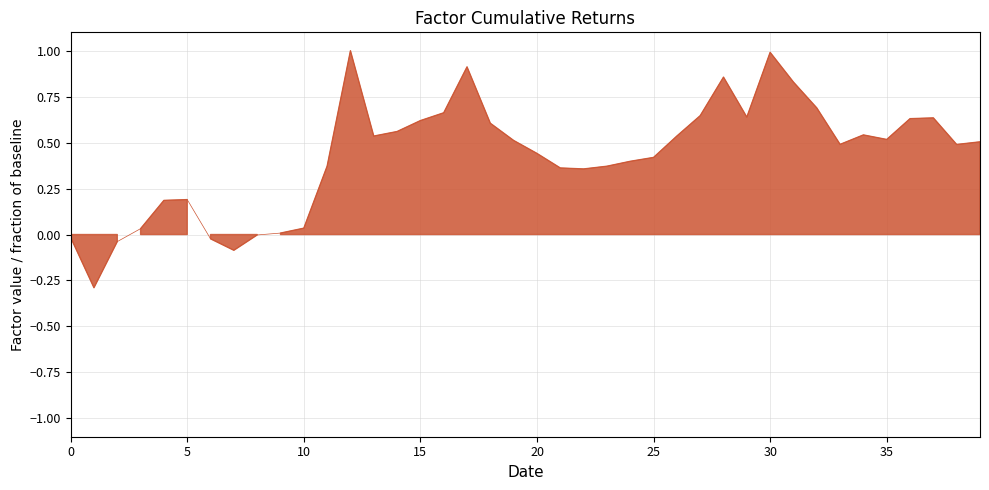

Reading left to right, list all the values displayed in this chart.

-0.0	-0.3	-0.0	0.0	0.2	0.2	-0.0	-0.1	-0.0	0.0	0.0	0.4	1.0	0.5	0.6	0.6	0.7	0.9	0.6	0.5	0.4	0.4	0.4	0.4	0.4	0.4	0.5	0.6	0.9	0.6	1.0	0.8	0.7	0.5	0.5	0.5	0.6	0.6	0.5	0.5